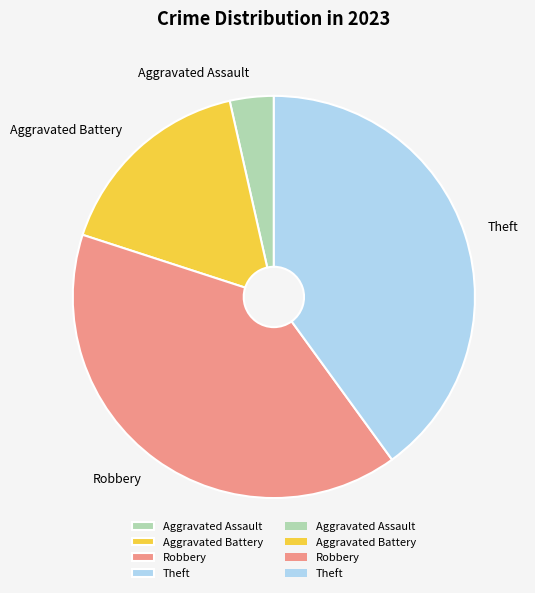

Which has a higher value, Aggravated Battery or Aggravated Assault?

Aggravated Battery